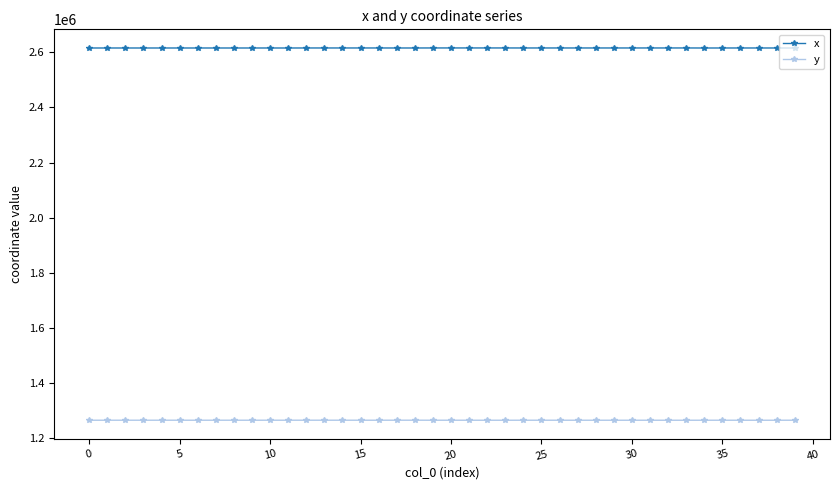

True or false: x and y intersect in this chart.

False